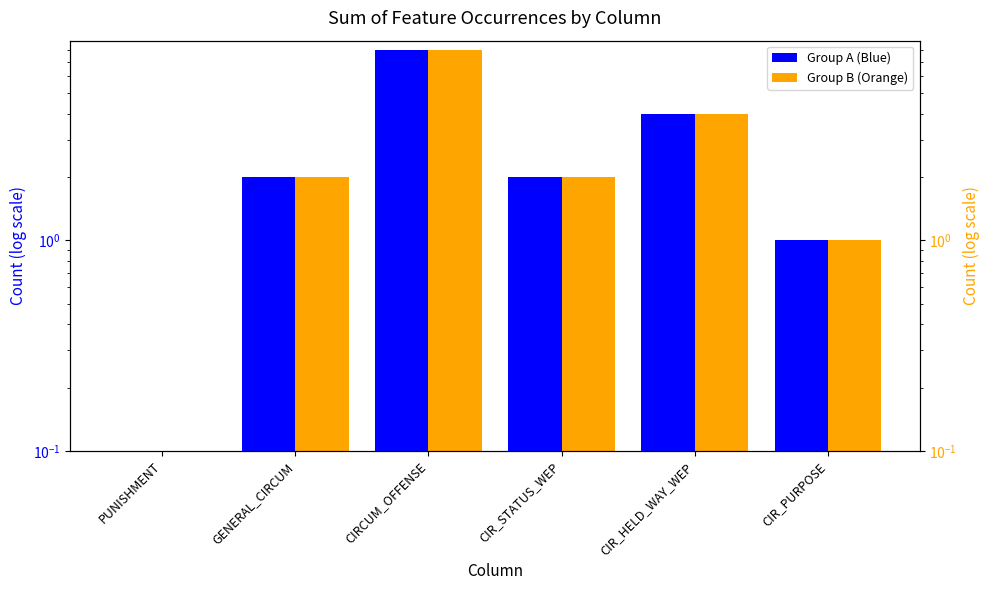

How many groups of bars are there?

6